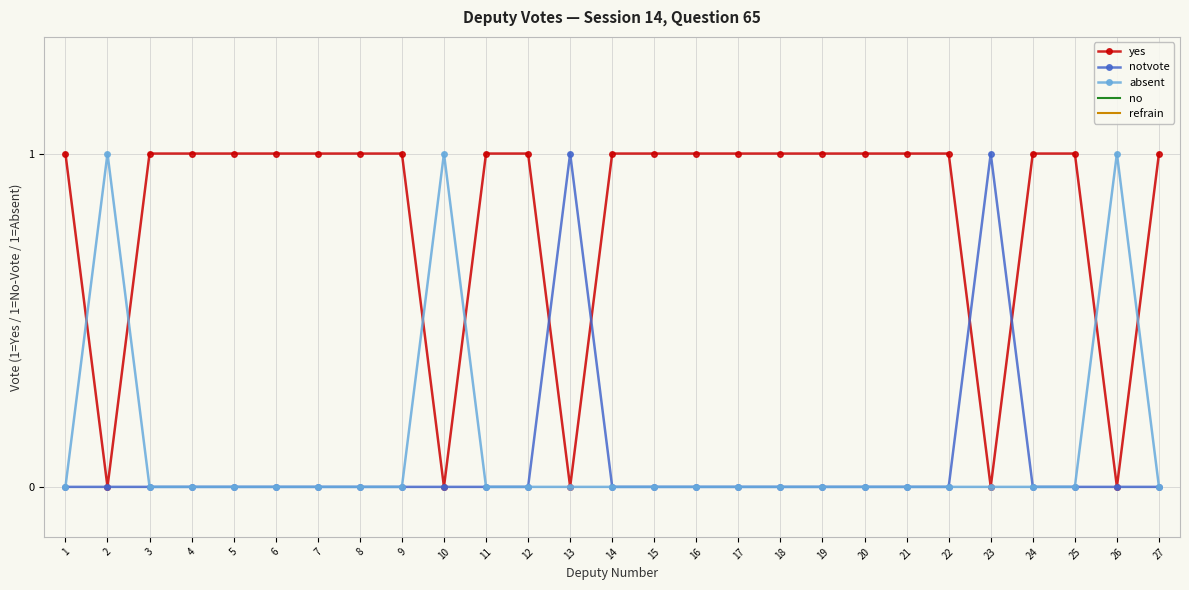

What is the total value across all series at 15?

1